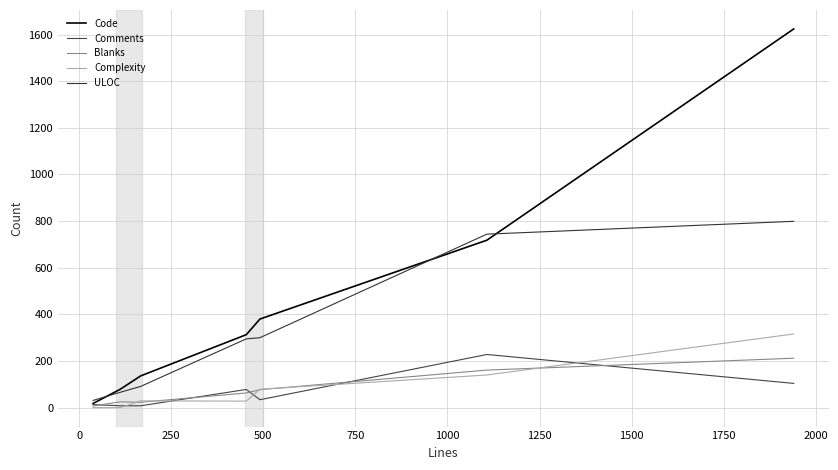

How many lines are shown in the chart?

5